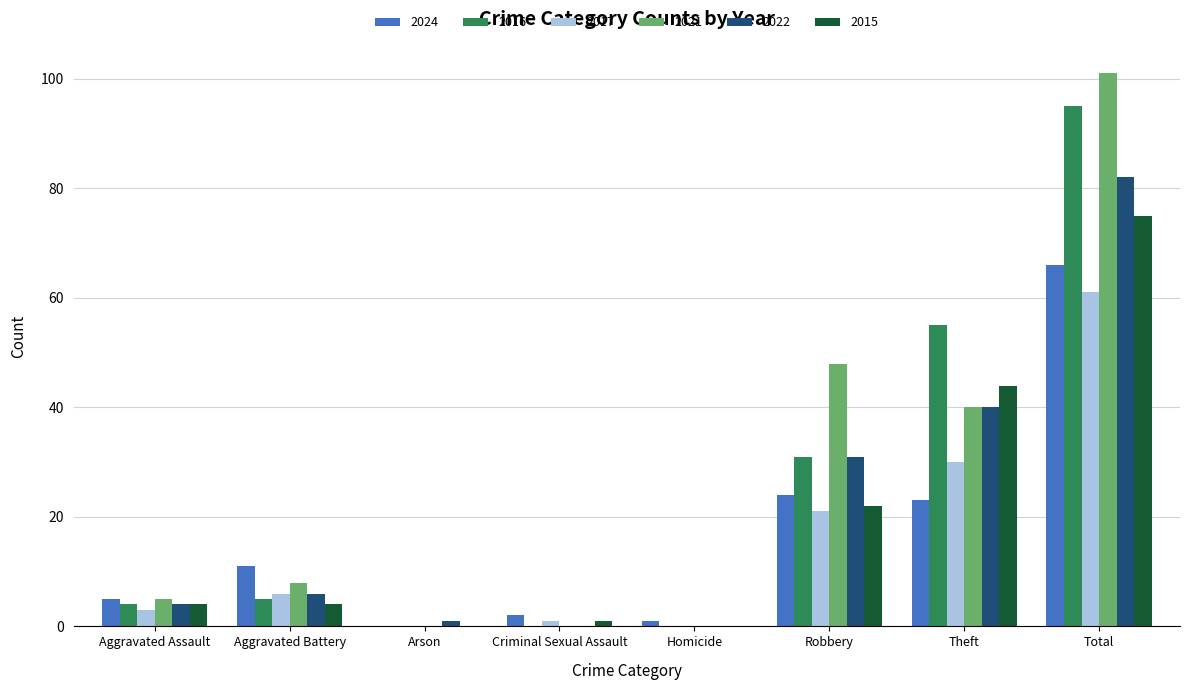

What is the average value of the 2016 series?

24